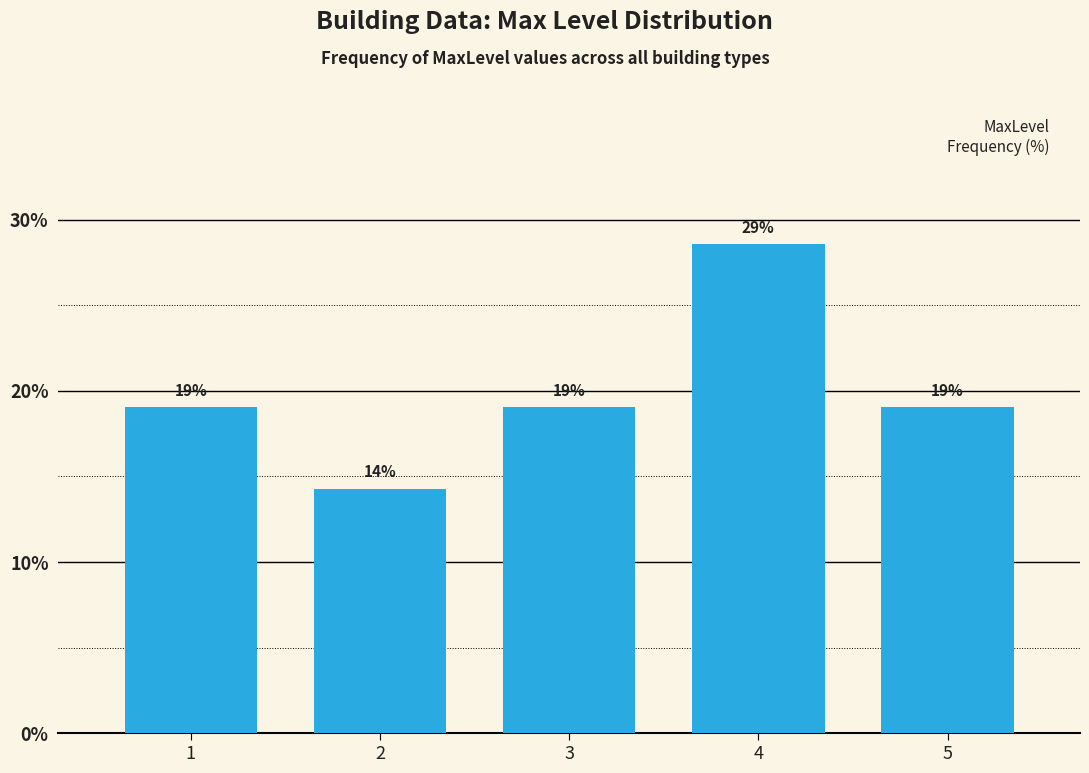

Which has a higher value, 4 or 5?

4